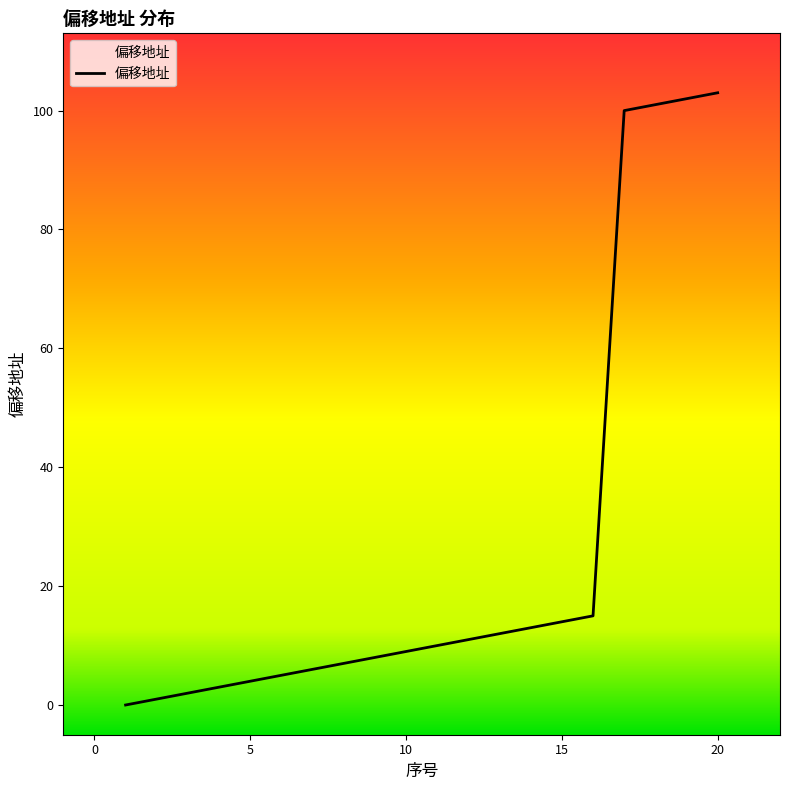

What value does the data have at 10?

9